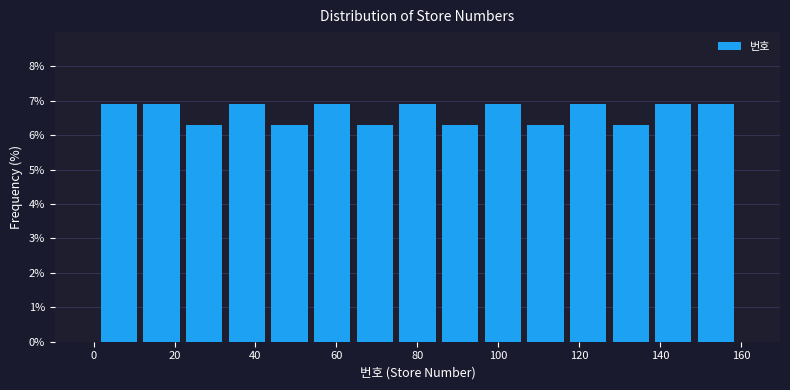

What is the height of the bar covering 148 to 160 on the x-axis? Neither the bar edges nor the heights are printed on the chart, so give them approximately, as read against the axes.

6.9